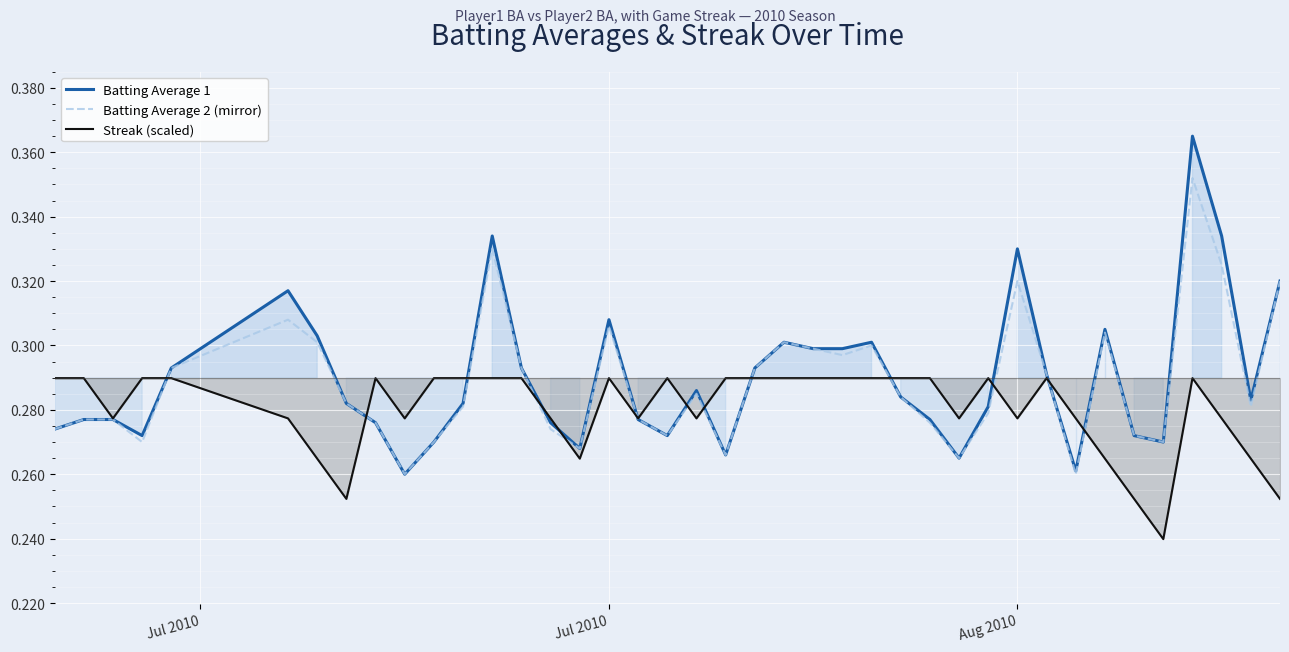

What is the value of the Batting Average 1 point at the 26th from the left?

0.3